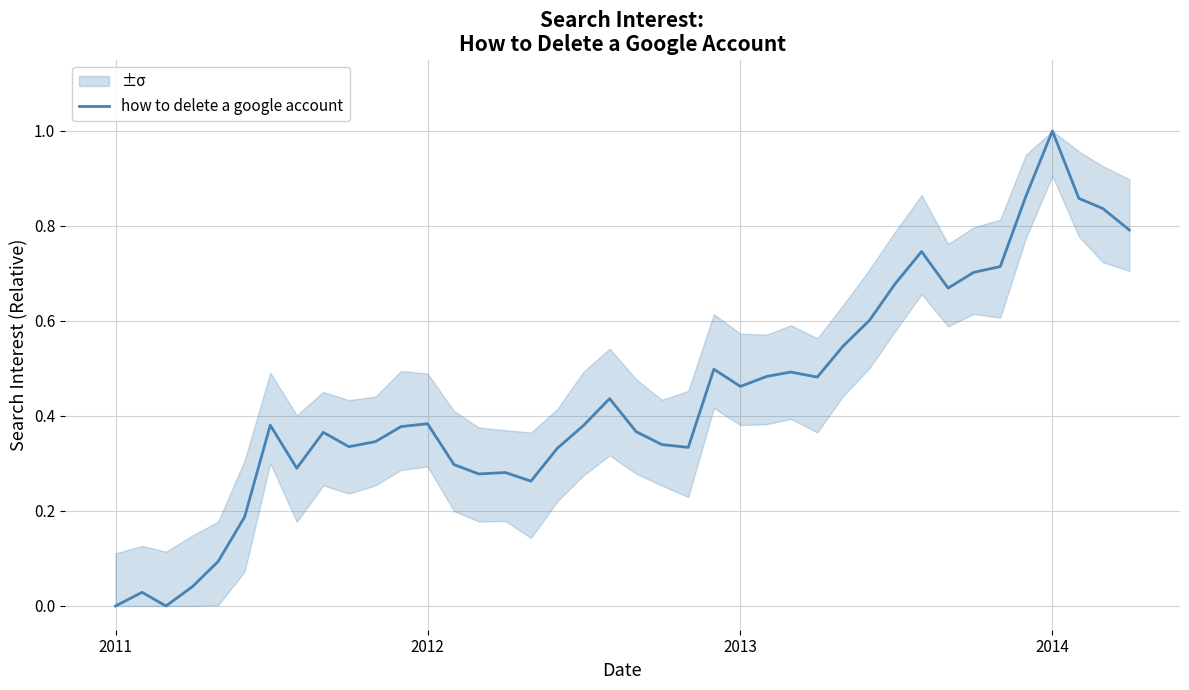

Reading left to right, list all the values displayed in this chart.

0.0	0.0	0.0	0.0	0.1	0.2	0.4	0.3	0.4	0.3	0.3	0.4	0.4	0.3	0.3	0.3	0.3	0.3	0.4	0.4	0.4	0.3	0.3	0.5	0.5	0.5	0.5	0.5	0.5	0.6	0.7	0.7	0.7	0.7	0.7	0.9	1.0	0.9	0.8	0.8